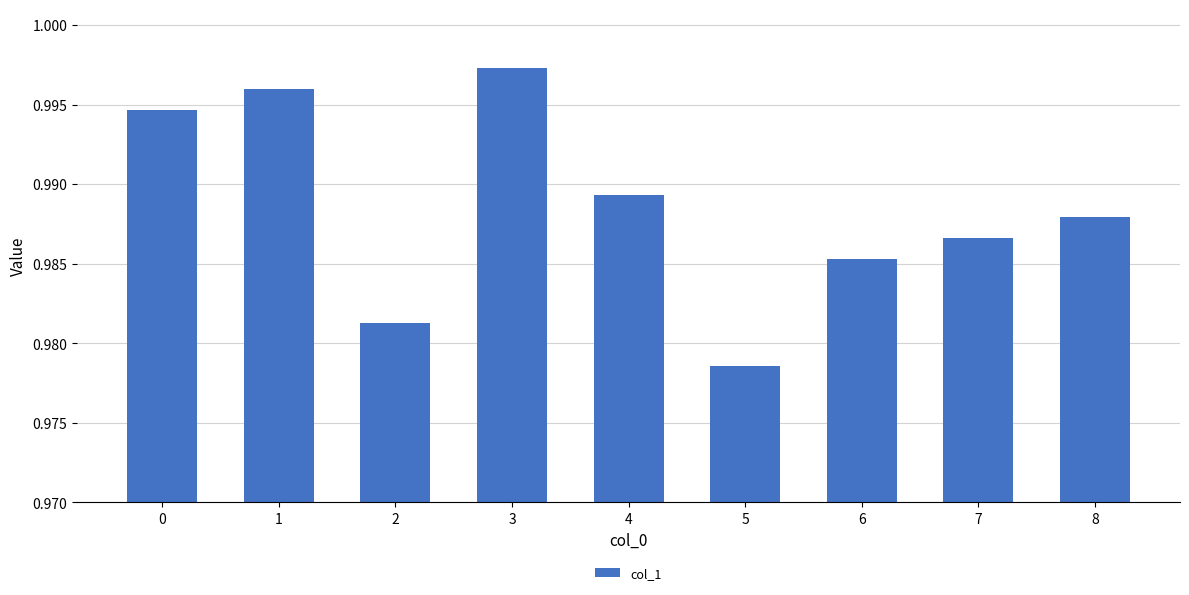

Does the chart contain any negative values?

No